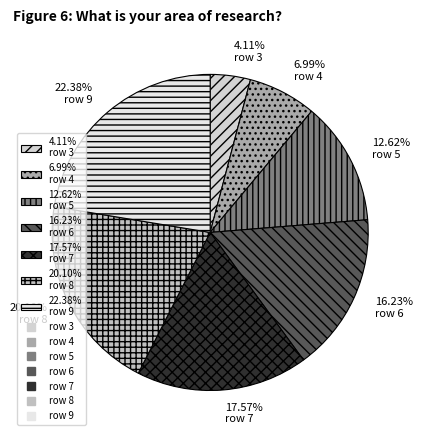

Does 20.10% row 8 account for over 50% of the chart?

No